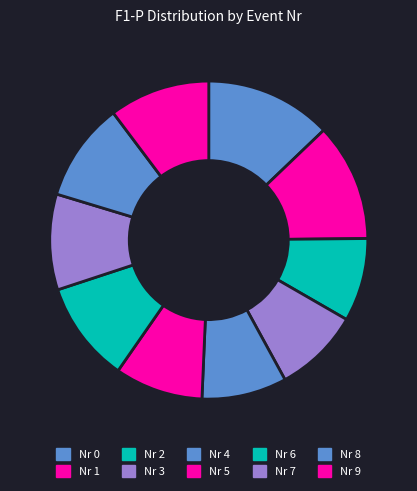

How many segments does this pie chart have?

10